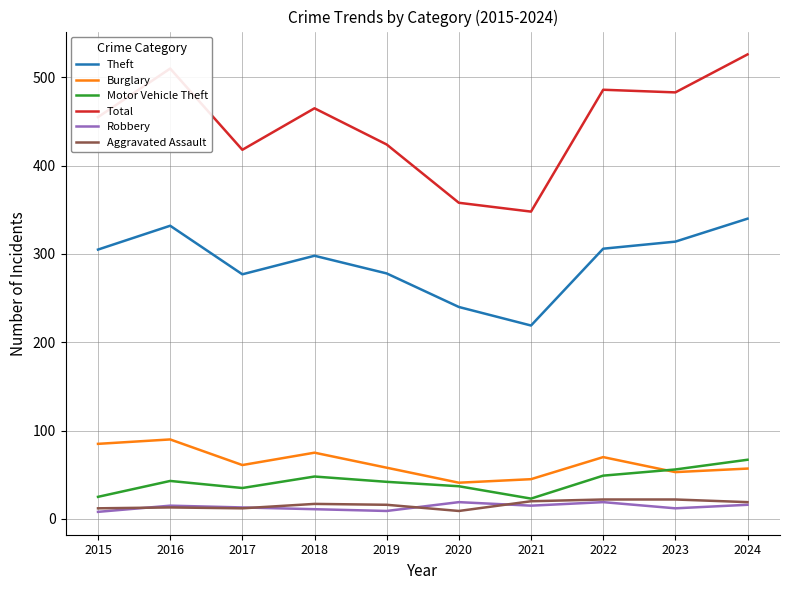

True or false: Motor Vehicle Theft and Robbery intersect in this chart.

False